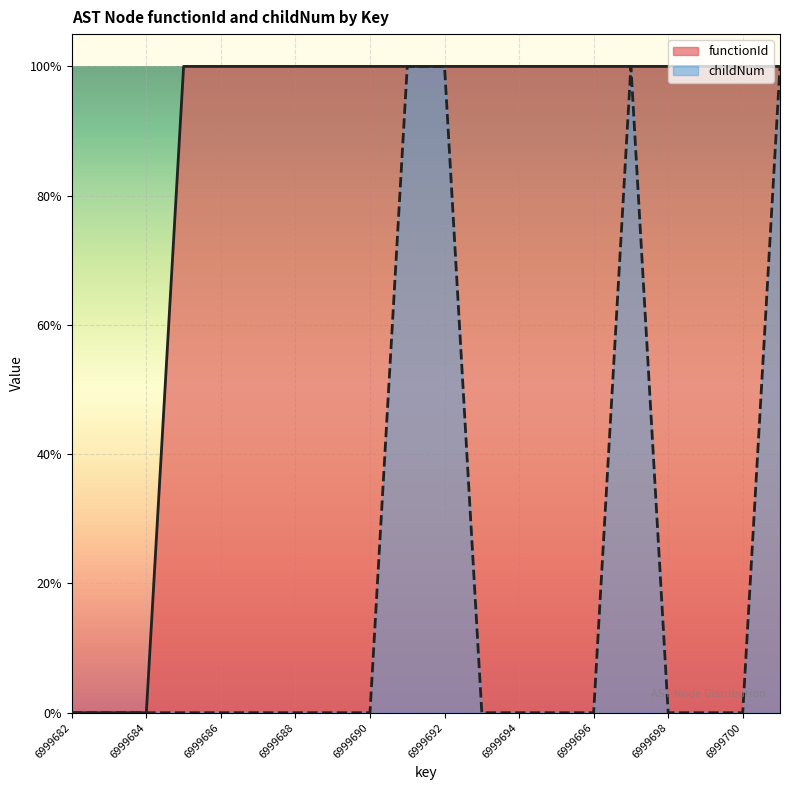

At which label does childNum reach its peak?

6999691